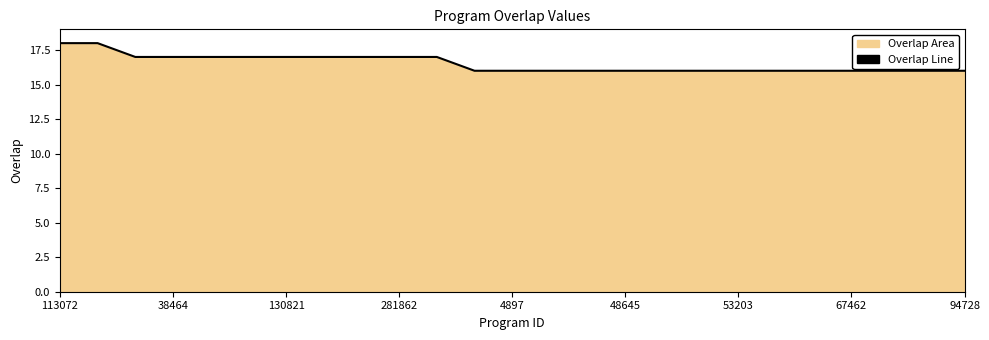

What is the minimum value shown in the chart?

16